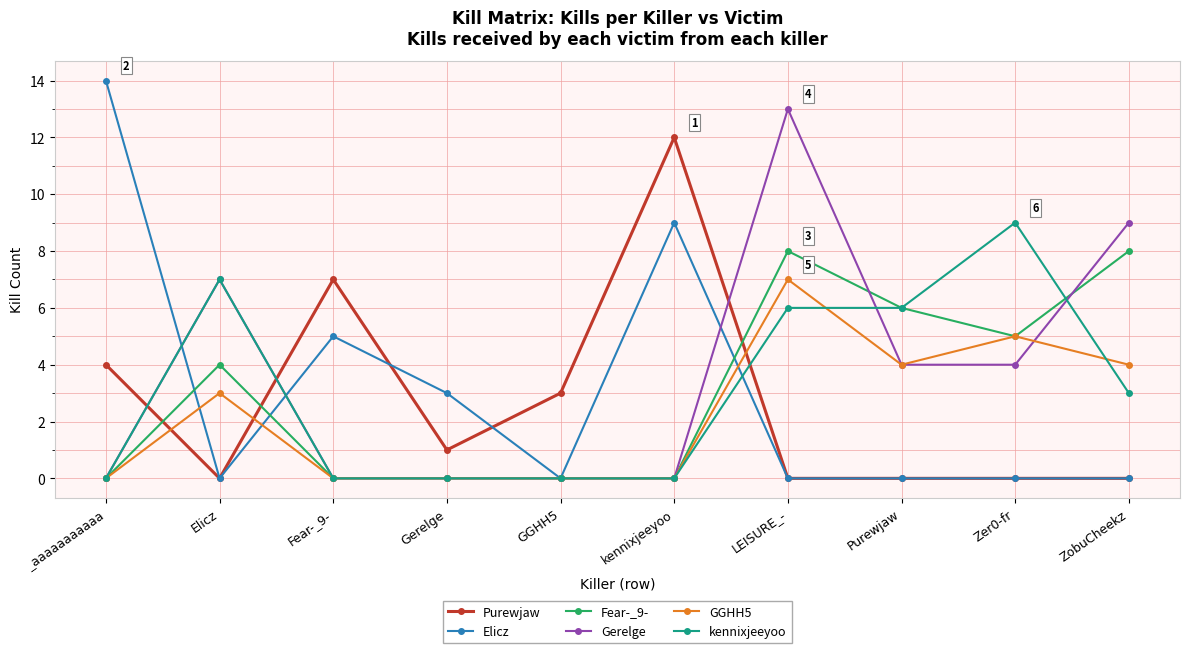

At how many categories does at least one series exceed 8?

5